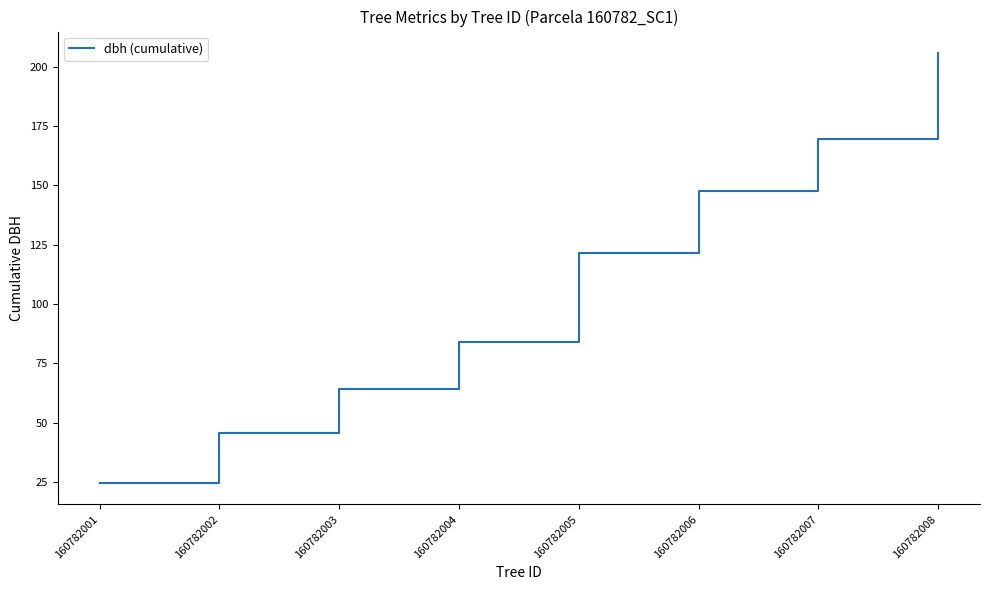

What is the average value?

107.9